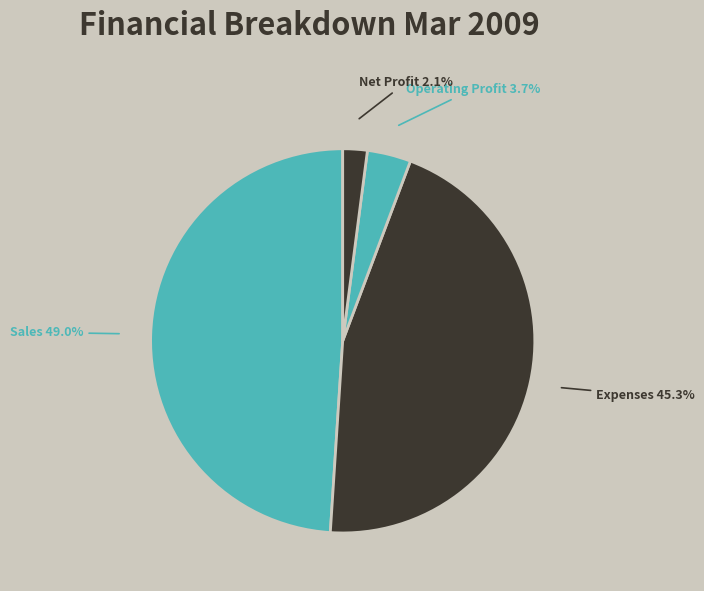

Which category has the smallest portion of the pie?

Net Profit